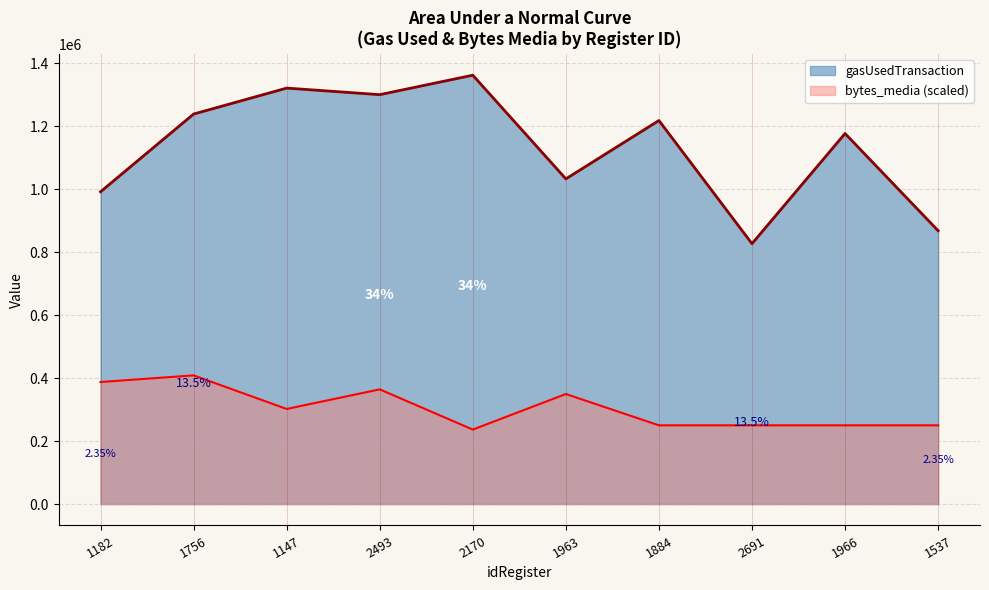

What is the label of the 1st point from the left?

1182